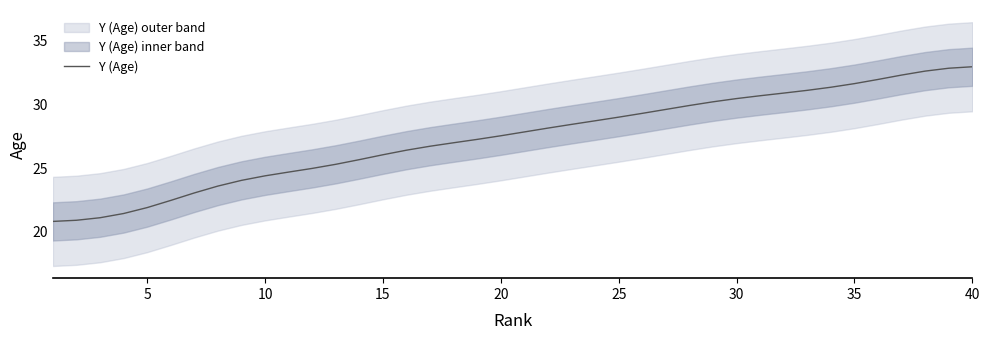

What is the maximum value shown in the chart?

33.0